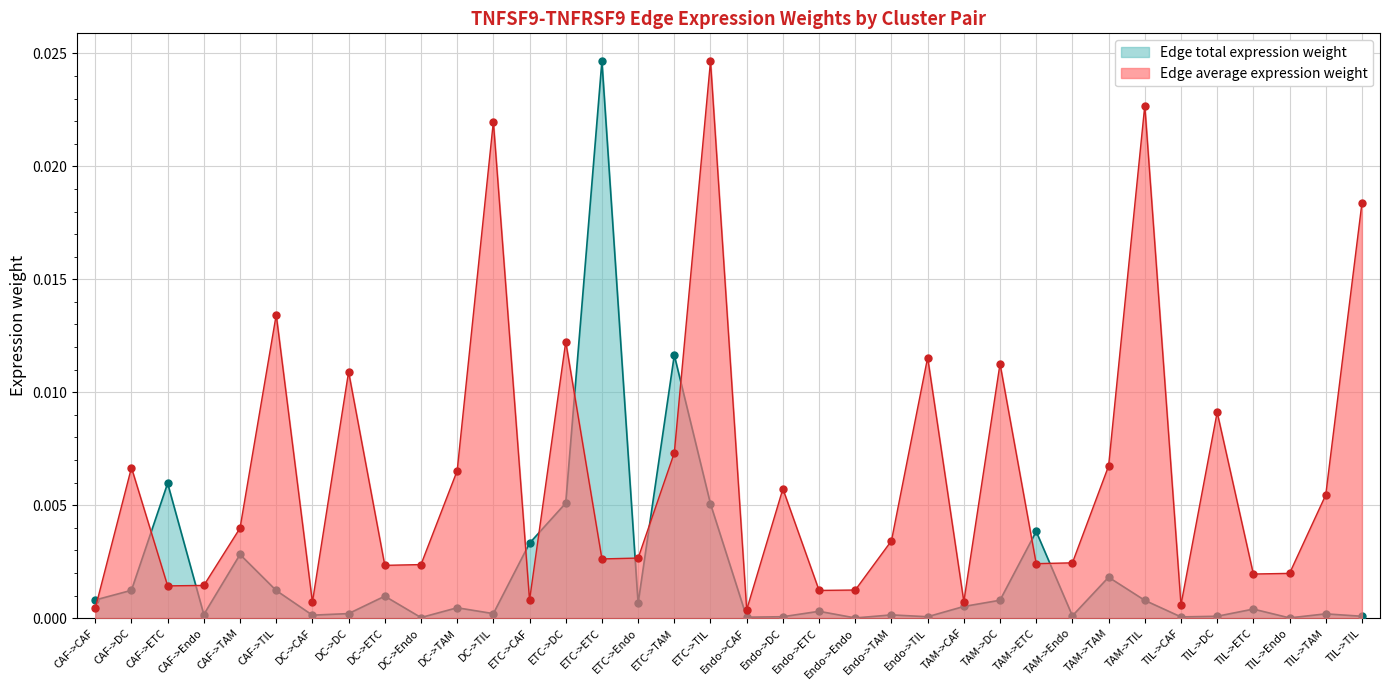

What is the label of the 8th point from the left?

DC->DC